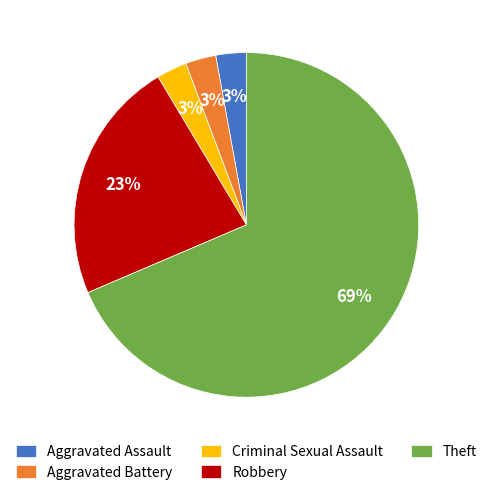

Which slice is the largest?

Theft